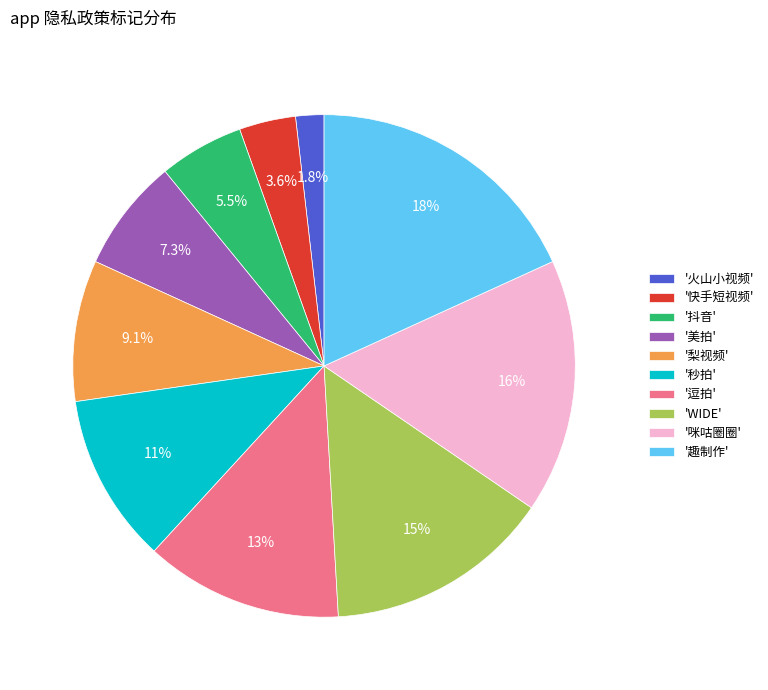

How many segments does this pie chart have?

10